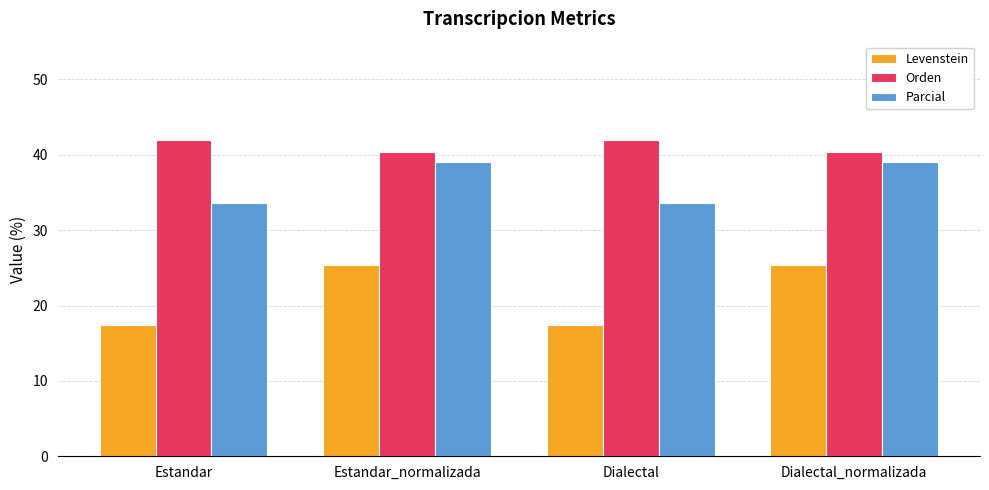

Does the chart contain any negative values?

No